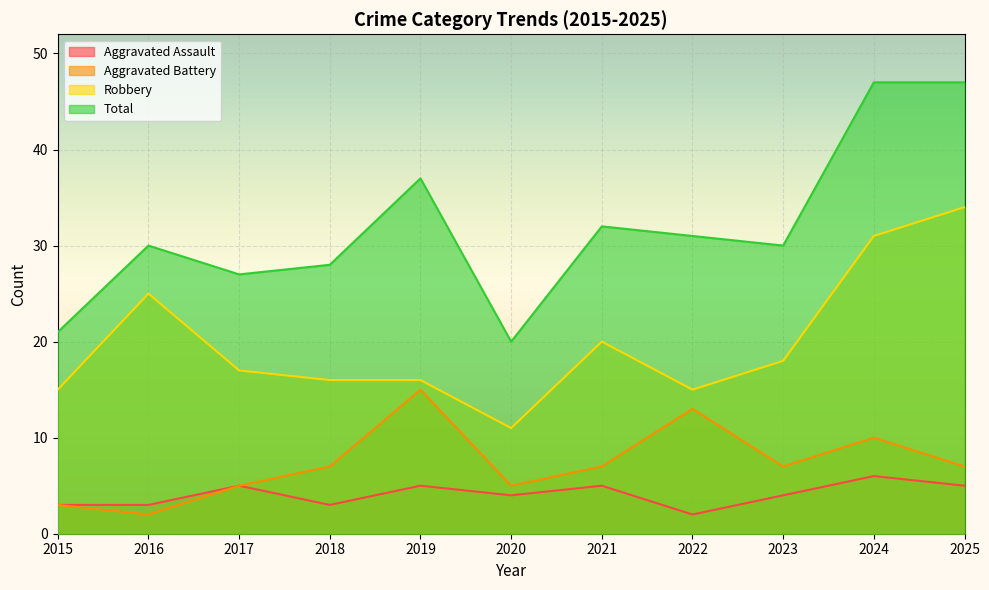

Is the value of Robbery at 2022 greater than the value of Total at 2023?

No